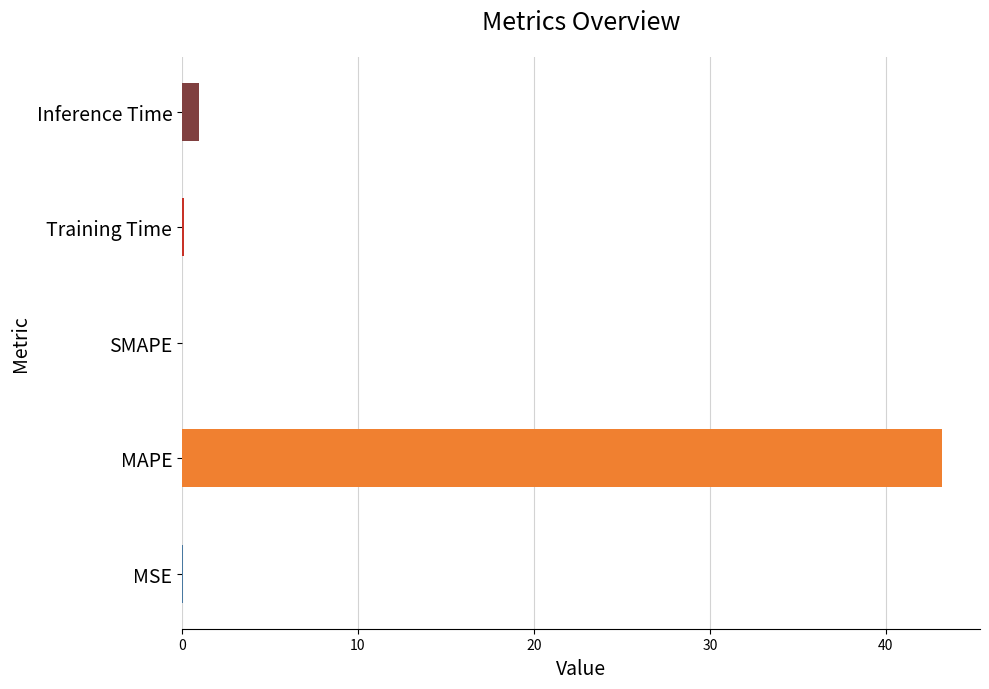

What is the change in value from MAPE to SMAPE?

-43.2